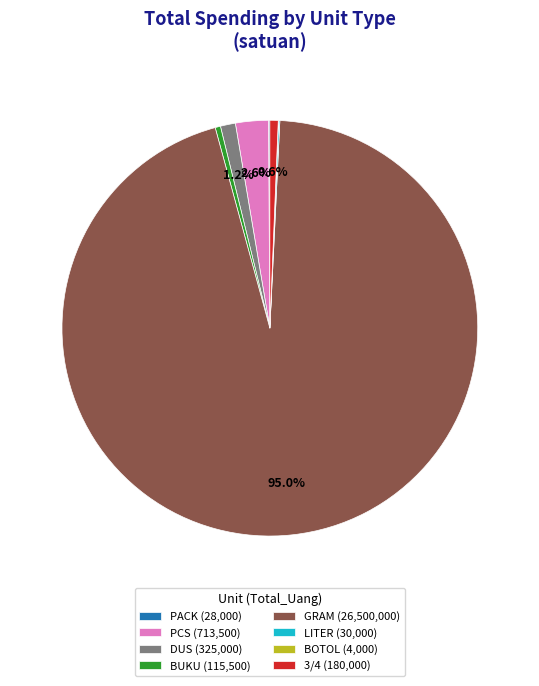

Is GRAM (26,500,000) the majority of the pie?

Yes